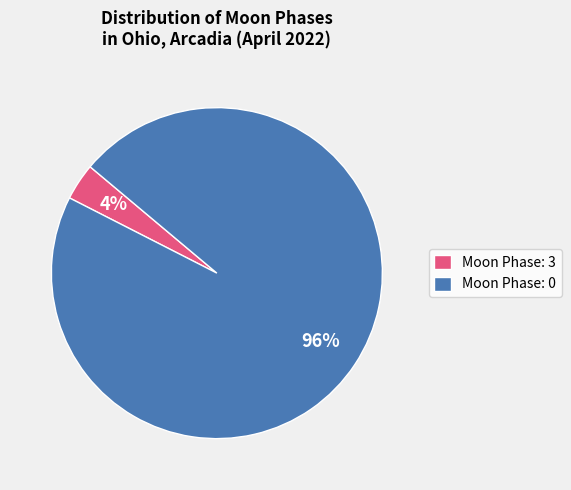

How many segments does this pie chart have?

2